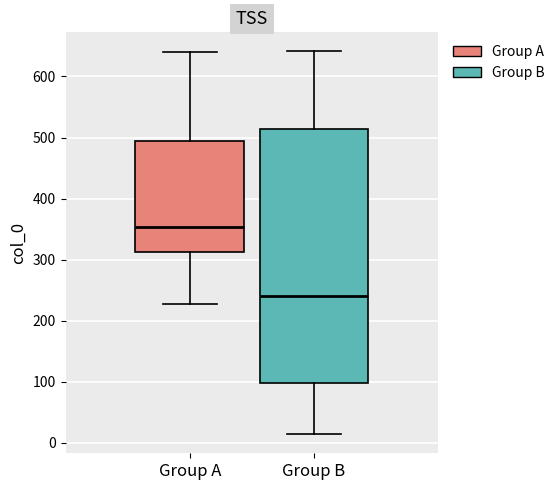

Comparing the boxes themselves (not the whiskers), which one is the tallest?

Group B